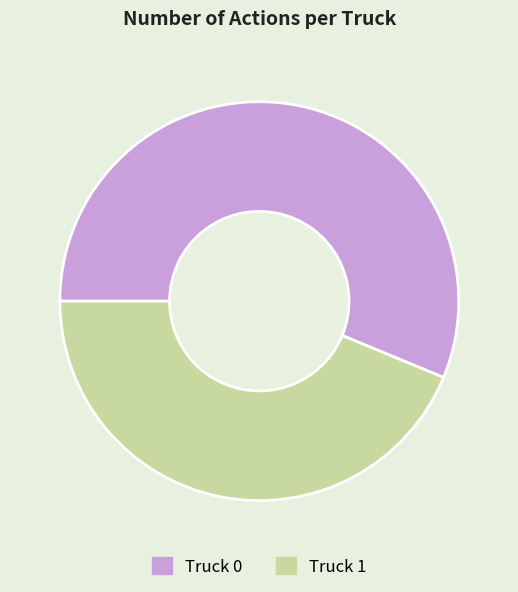

Which has a higher value, Truck 0 or Truck 1?

Truck 0